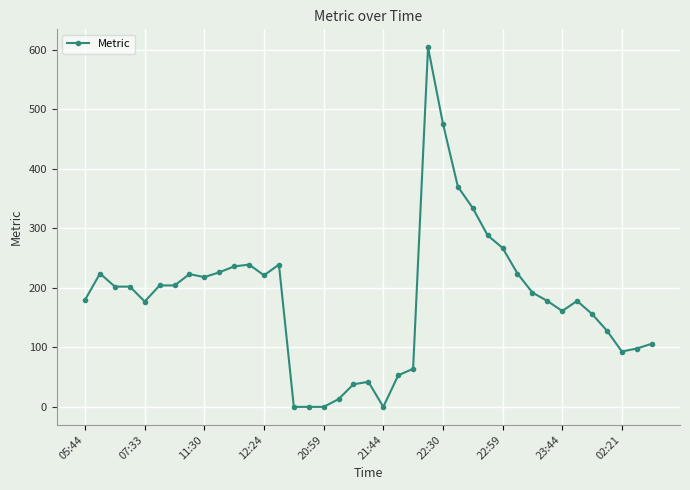

How many data points does each series have?

39